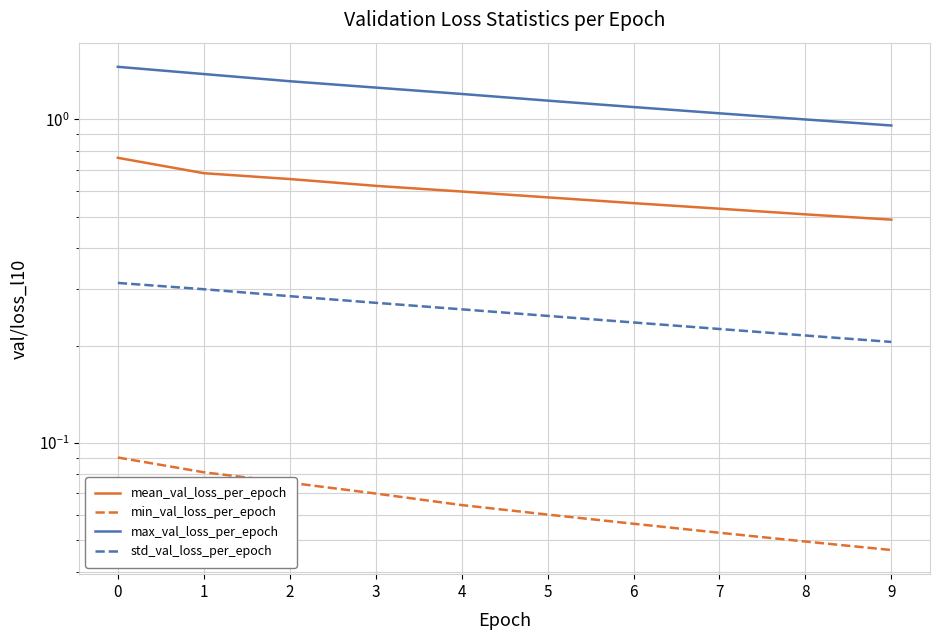

Reading right to left, transcribe all the data shown in this chart.

mean_val_loss_per_epoch: 0.5	0.5	0.5	0.6	0.6	0.6	0.6	0.7	0.7	0.8
min_val_loss_per_epoch: 0.0	0.0	0.1	0.1	0.1	0.1	0.1	0.1	0.1	0.1
max_val_loss_per_epoch: 1.0	1.0	1.0	1.1	1.1	1.2	1.3	1.3	1.4	1.5
std_val_loss_per_epoch: 0.2	0.2	0.2	0.2	0.2	0.3	0.3	0.3	0.3	0.3